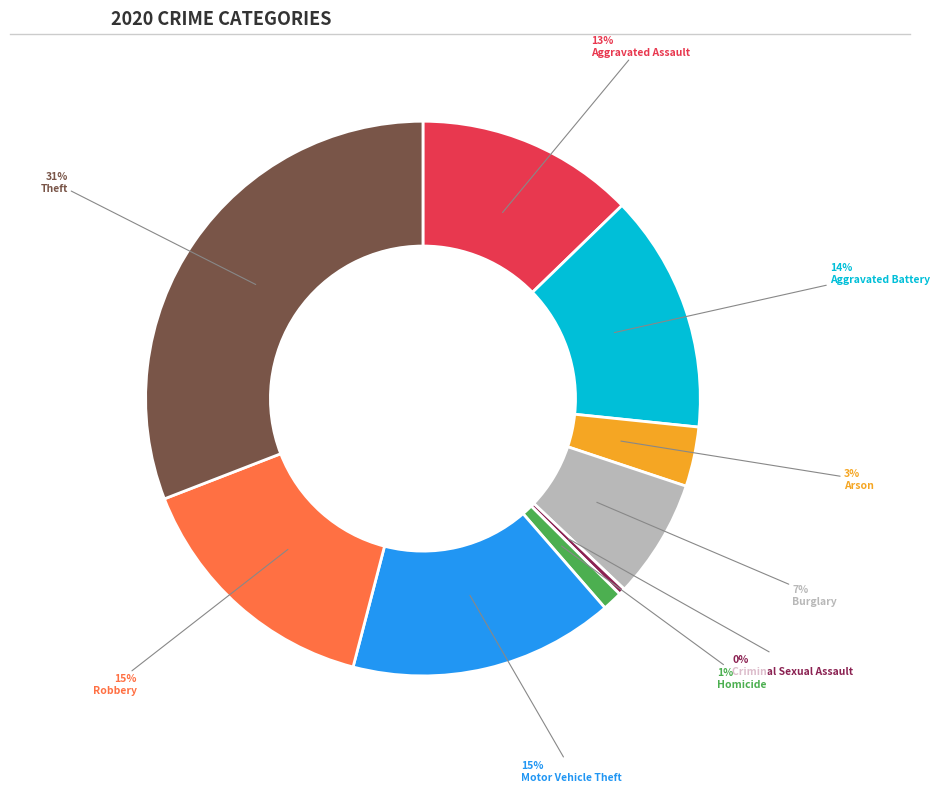

What is the largest slice in the pie chart?

Theft